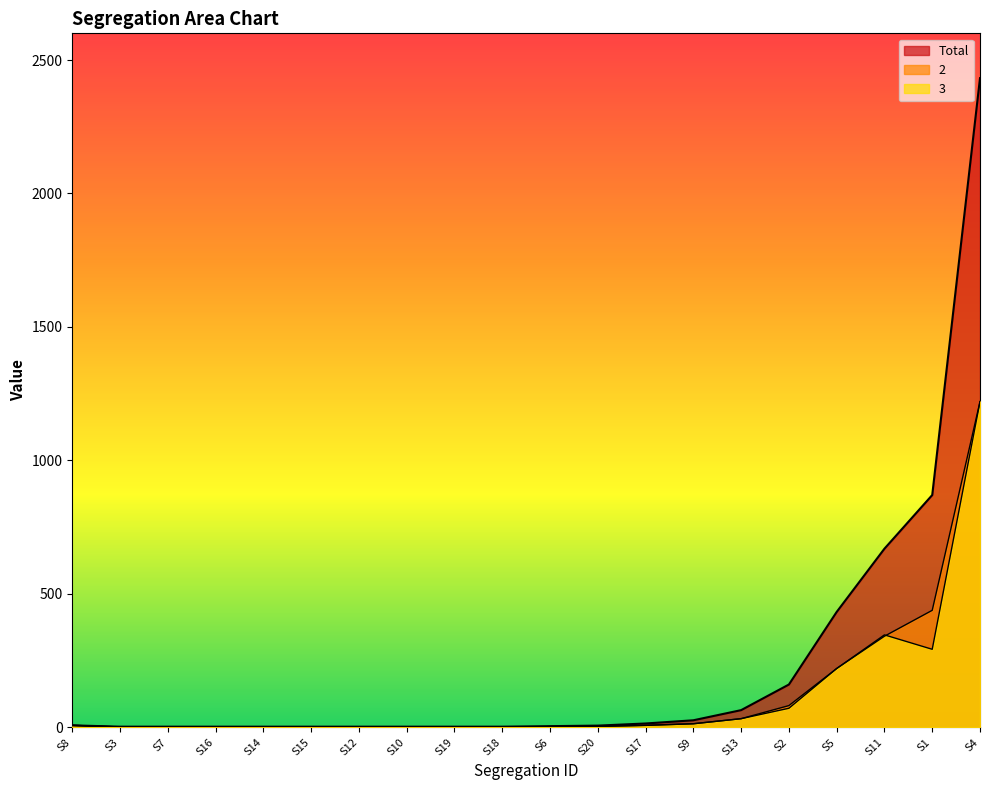

Read the Total value at S18.

2